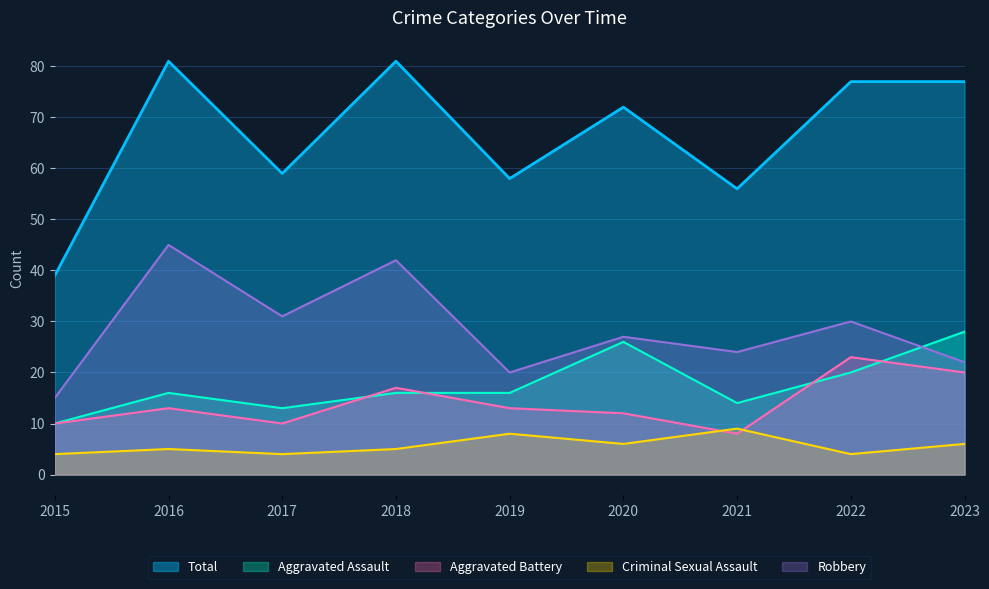

Which category has the highest value in the Aggravated Assault series?

2023